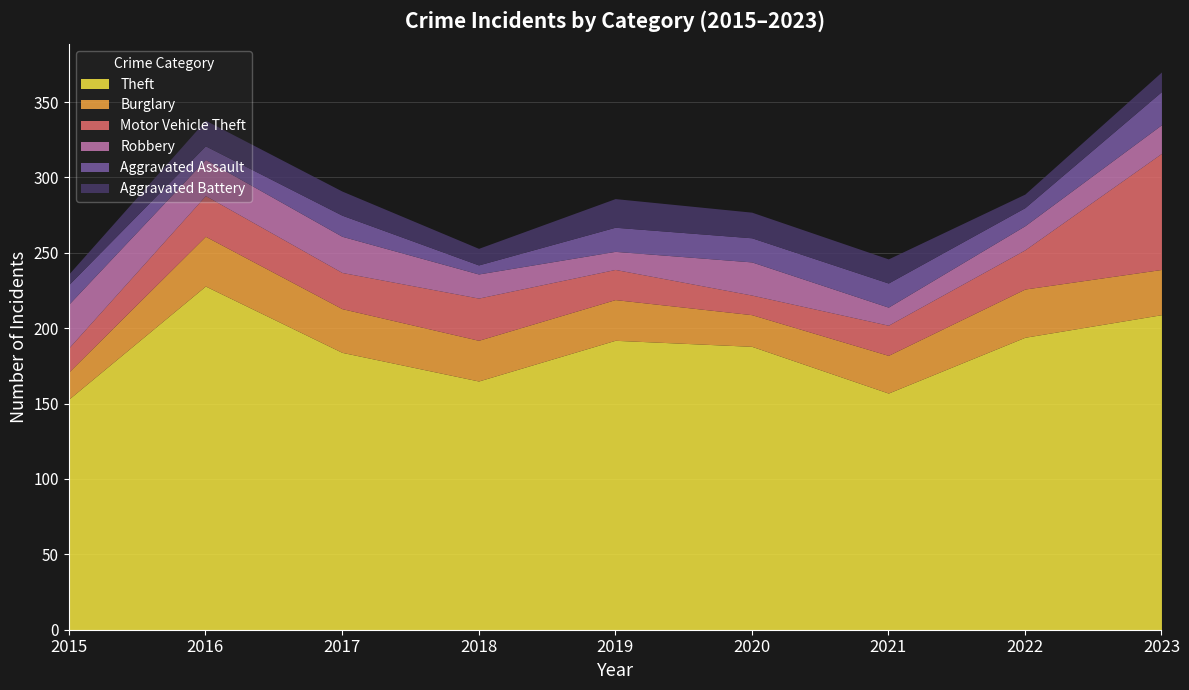

List the labels in order of Motor Vehicle Theft value, largest first.

2023, 2018, 2016, 2022, 2017, 2019, 2021, 2015, 2020